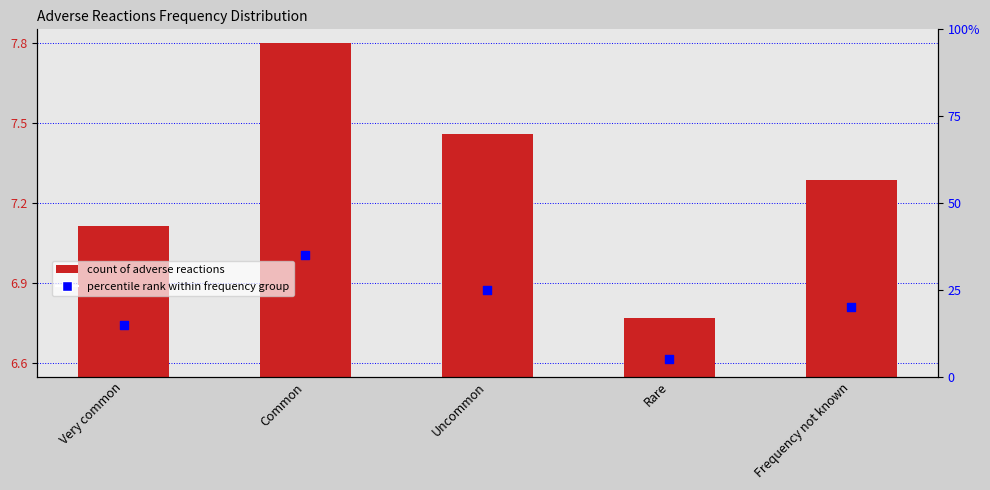

Which series has the largest total across all categories?

percentile rank within frequency group